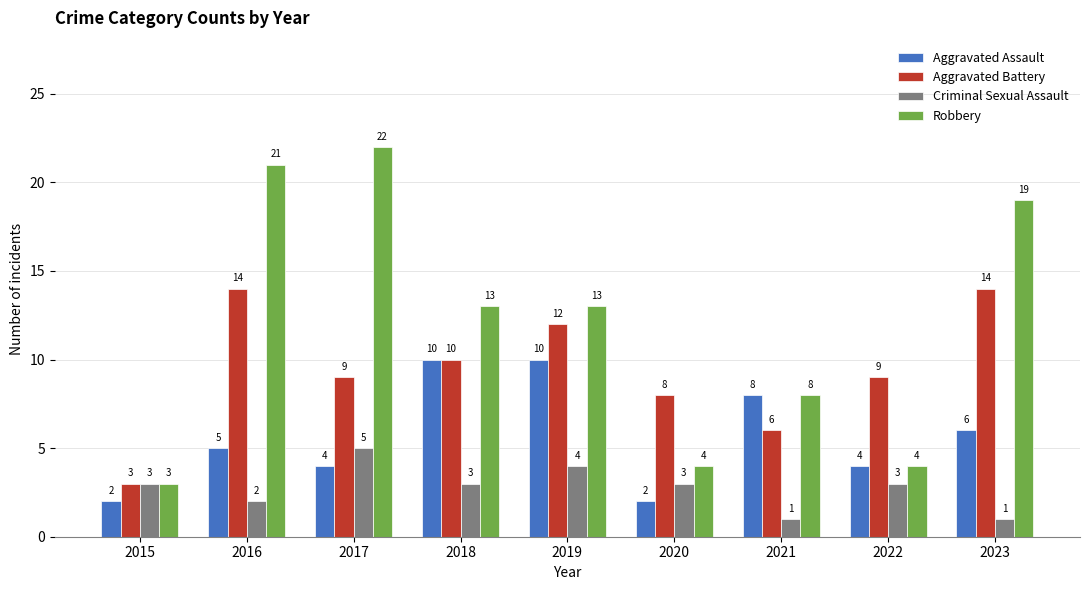

Which series has the largest range (max minus min)?

Robbery